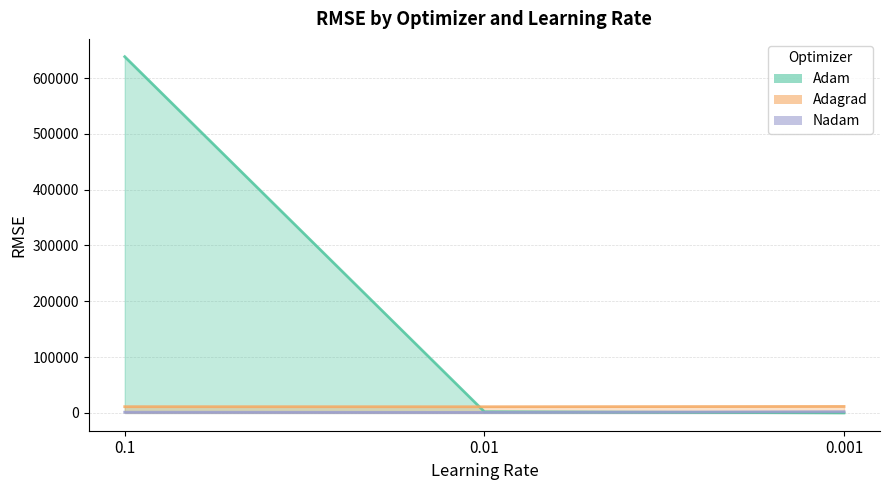

How many values in the Adagrad series exceed 11166?

2